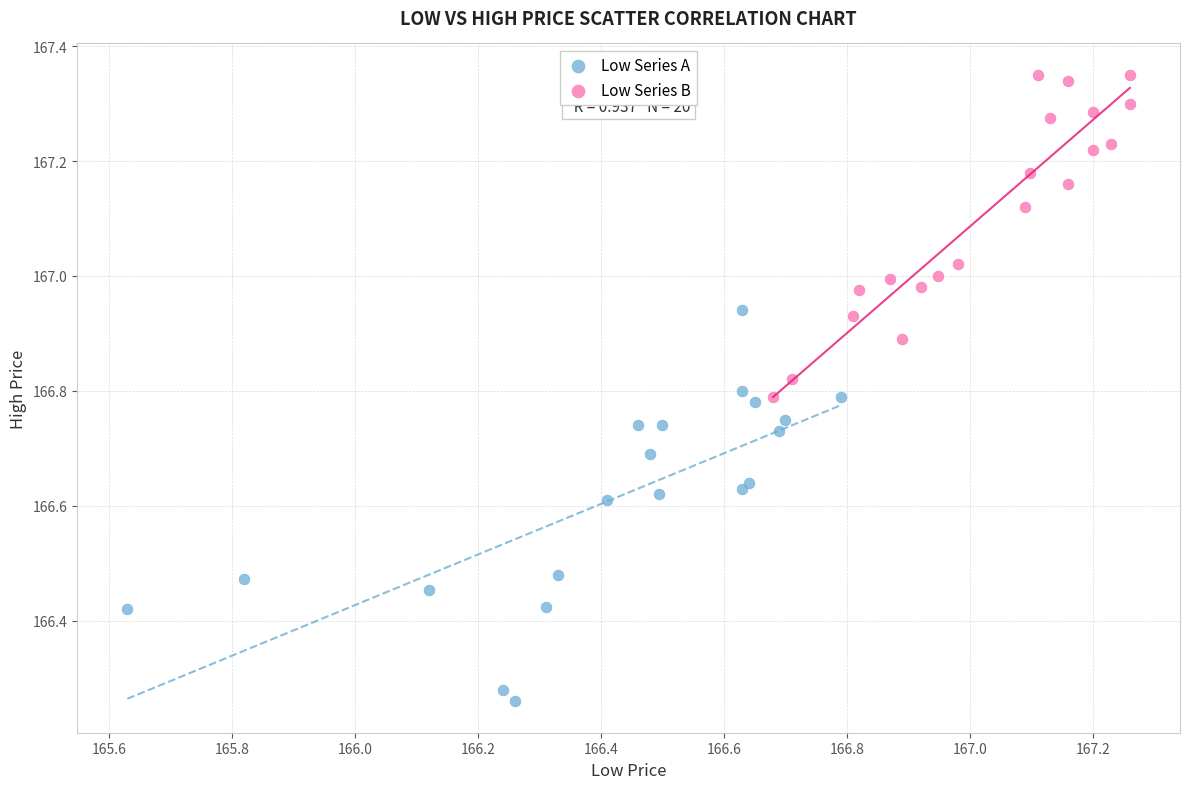

Which series reaches the maximum Y coordinate?

Low Series B